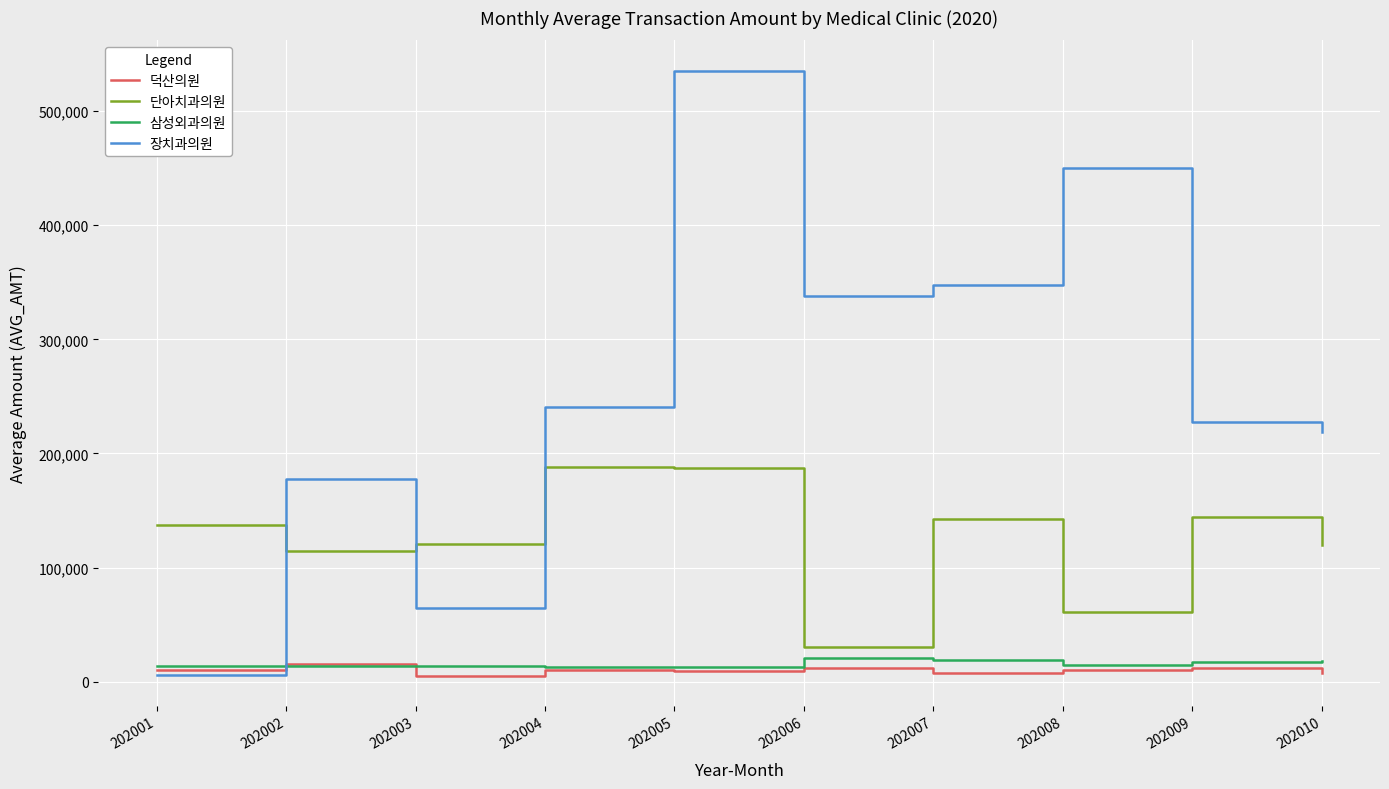

What is the maximum value shown in the chart?

535513